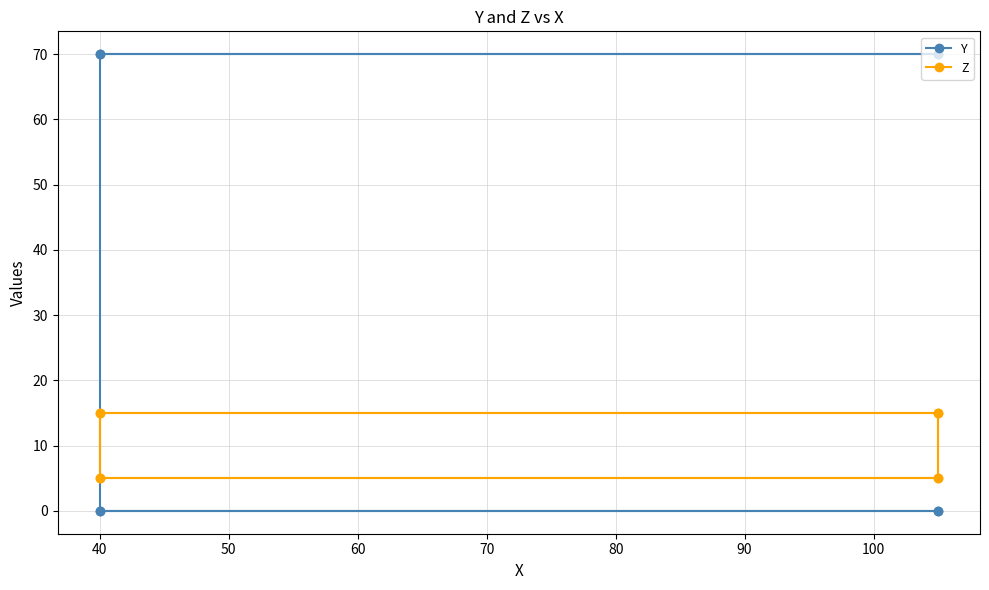

What is the difference between the Y values at 50 and 80?

70